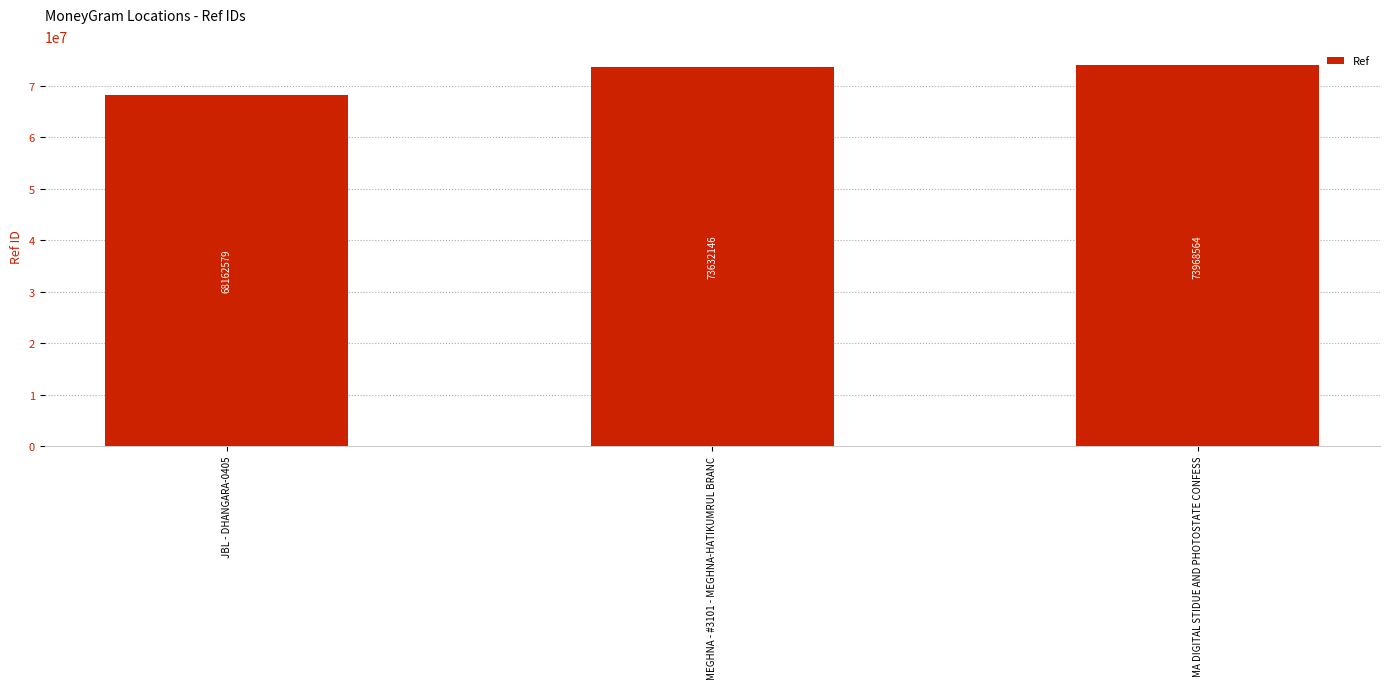

At which label is the value closest to 71065571?

MEGHNA - #3101 - MEGHNA-HATIKUMRUL BRANC